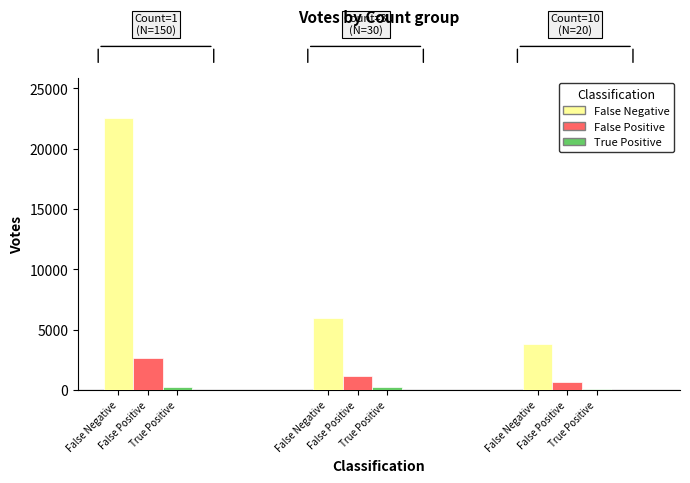

How many groups of bars are there?

3